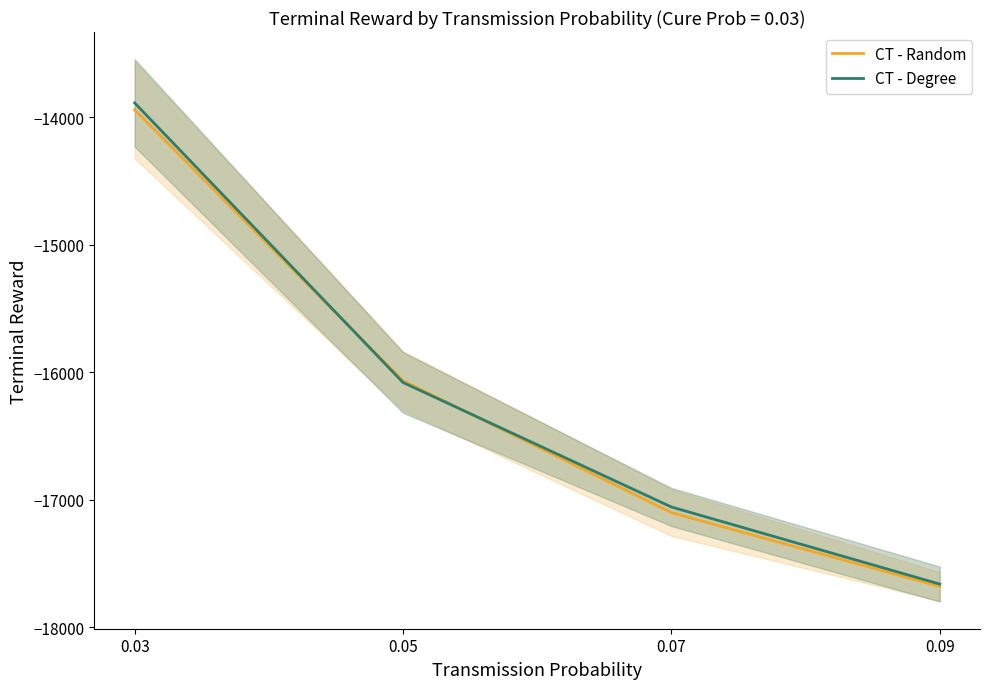

What is the difference between the second highest and minimum values in the CT - Degree series?

1581.3